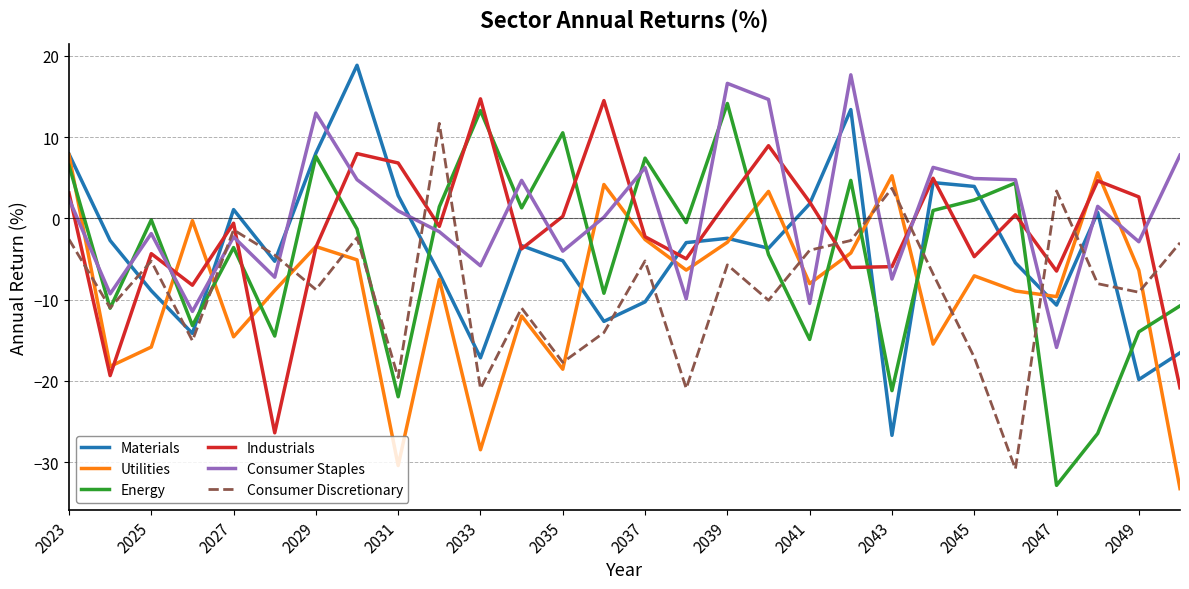

What is the greatest value displayed?

18.9